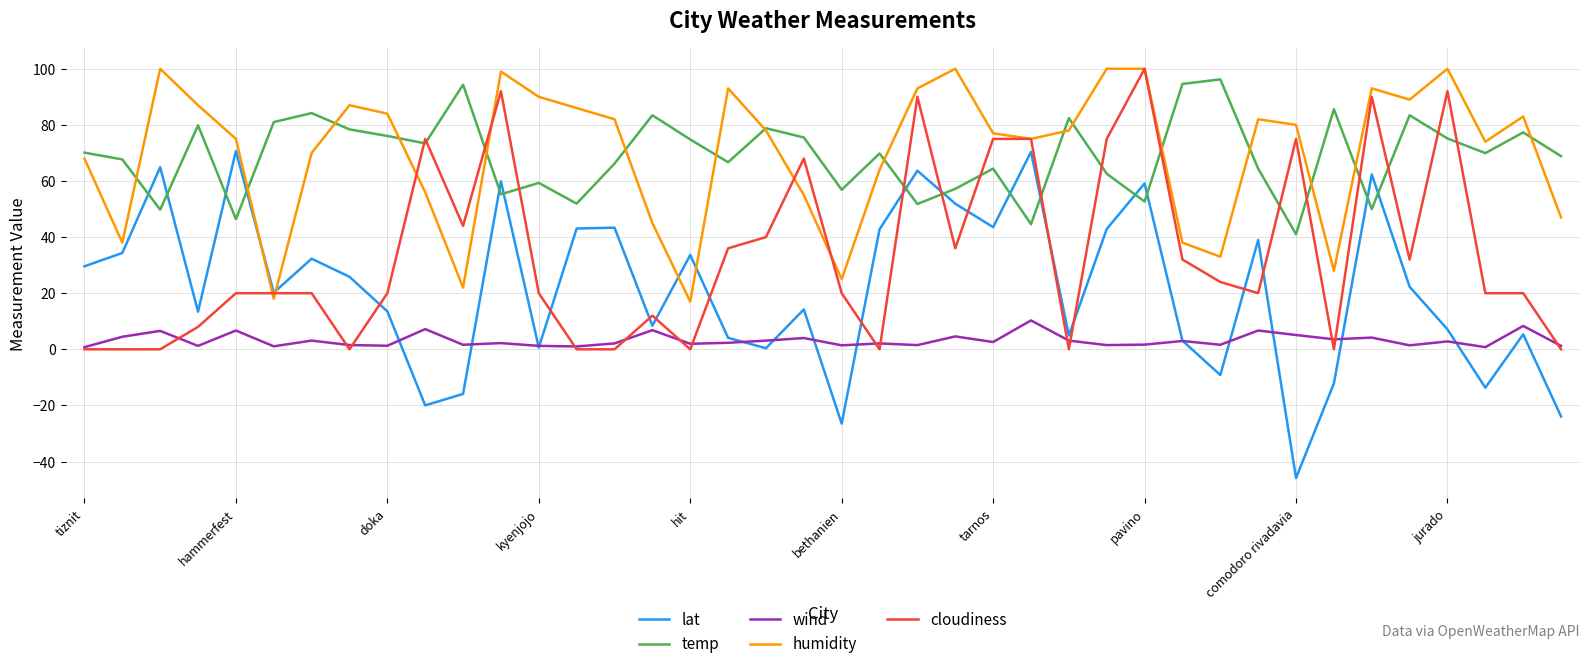

What is the maximum value shown in the chart?

100.0